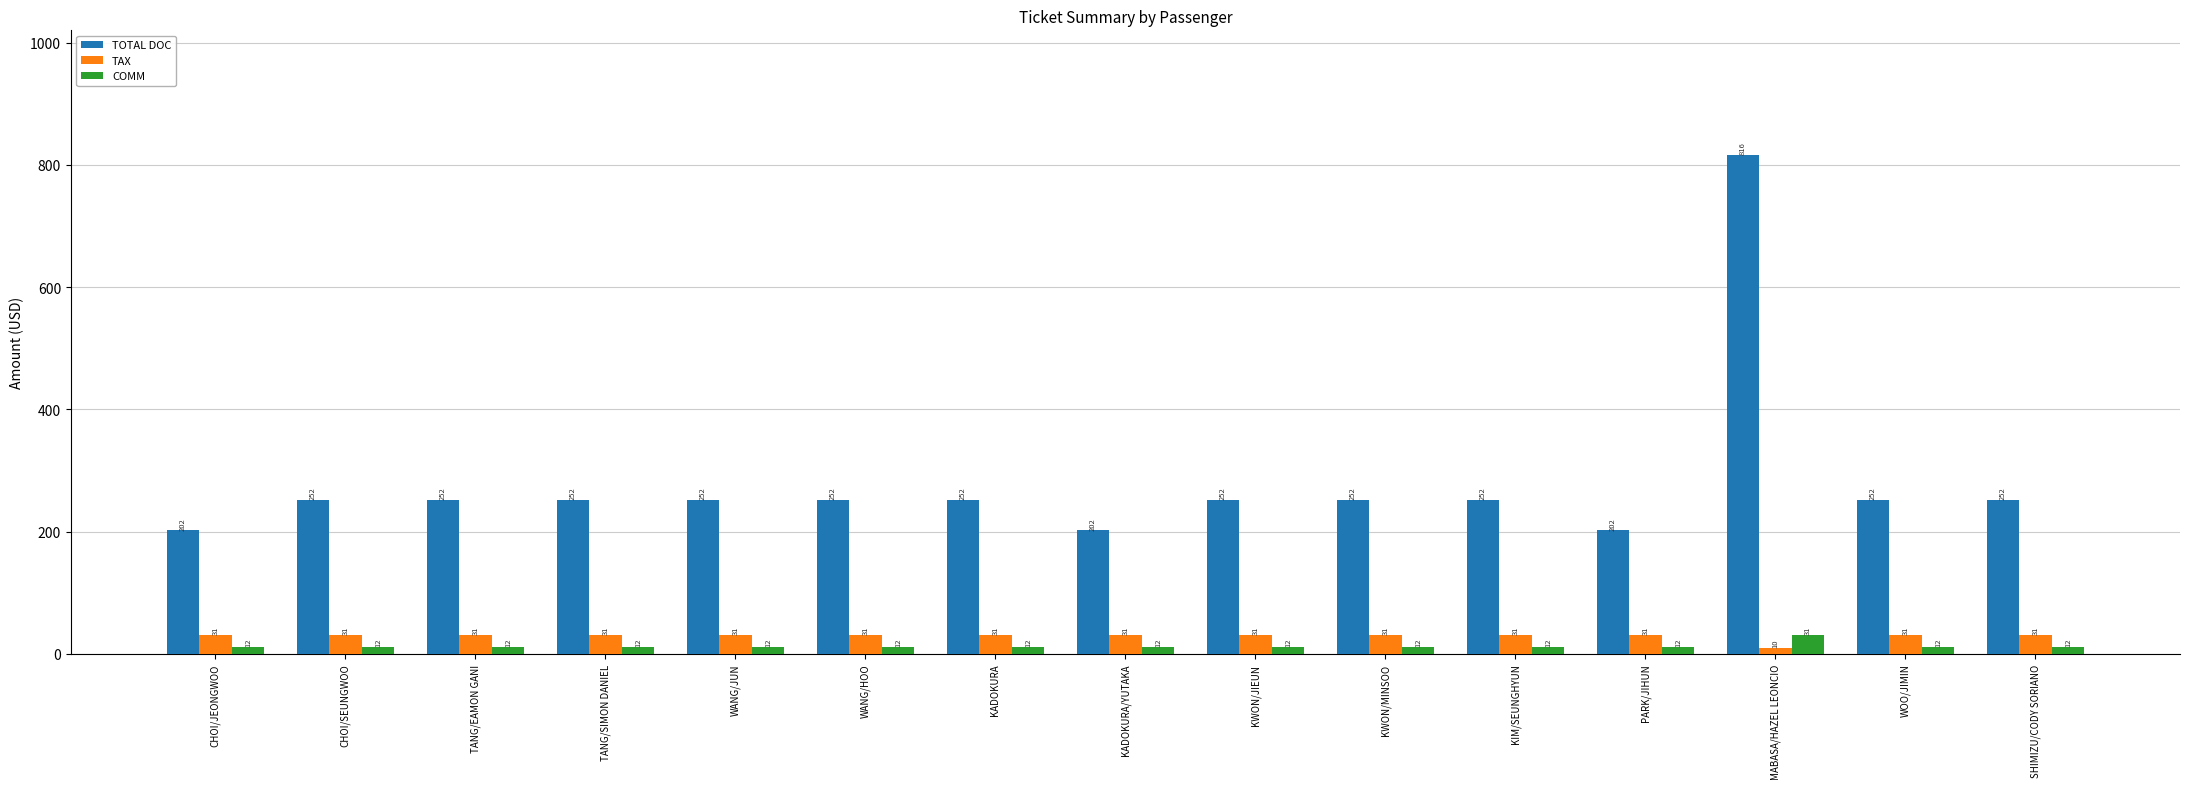

What is the difference between the maximum and minimum values in the TAX series?

20.9